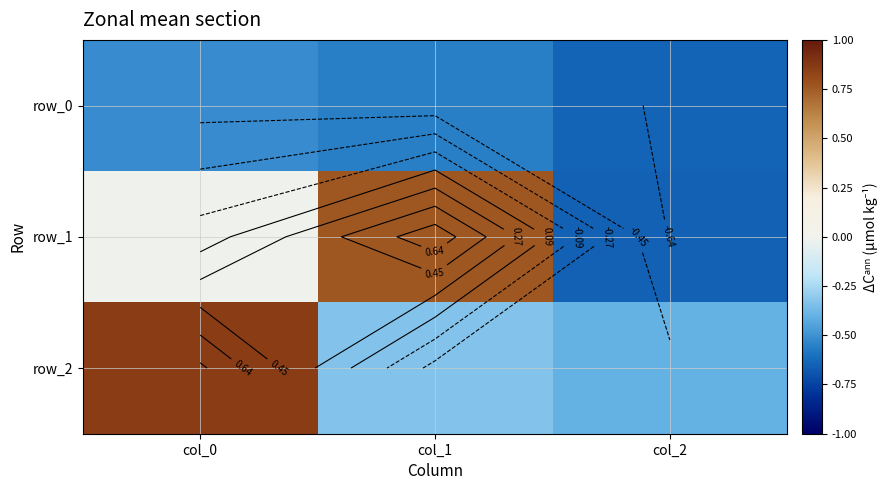

Between col_0 and col_1, which series saw the biggest shift?

row_2